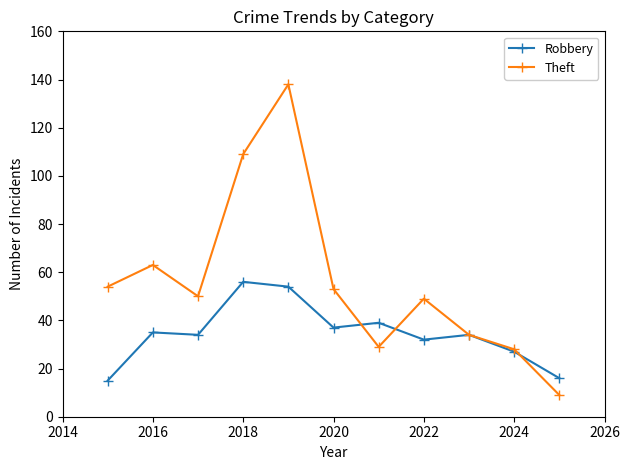

How many interior local valleys does the Theft series have?

2